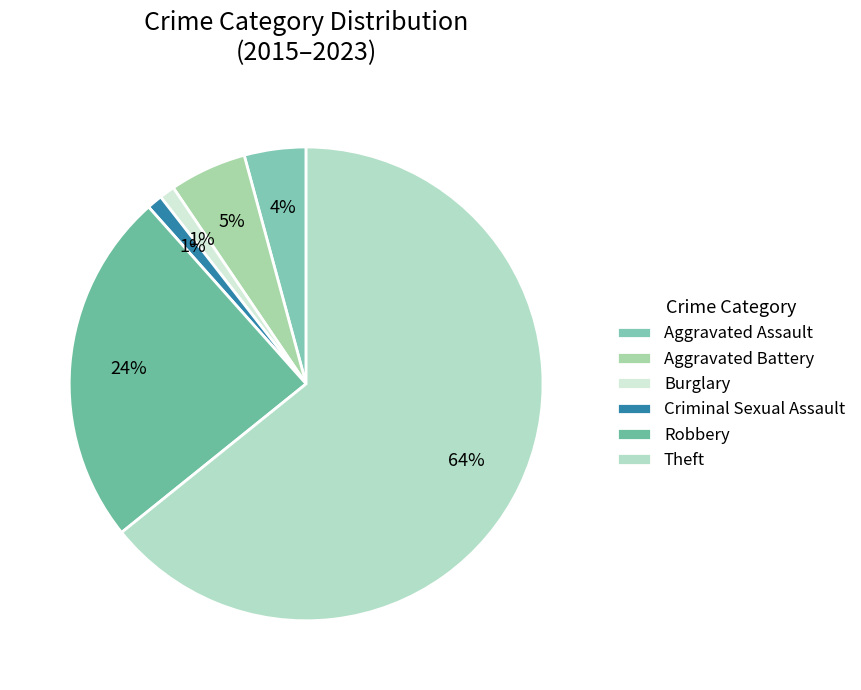

Which has a higher value, Criminal Sexual Assault or Theft?

Theft